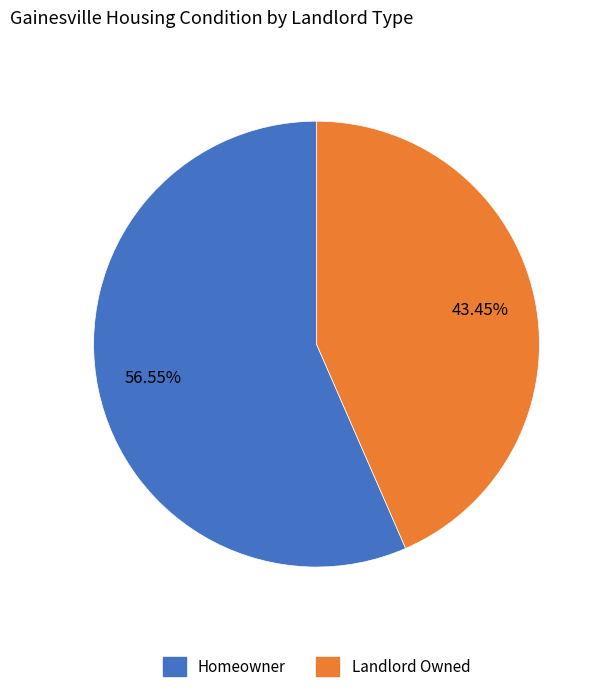

Rank the categories by value from lowest to highest.

Landlord Owned, Homeowner